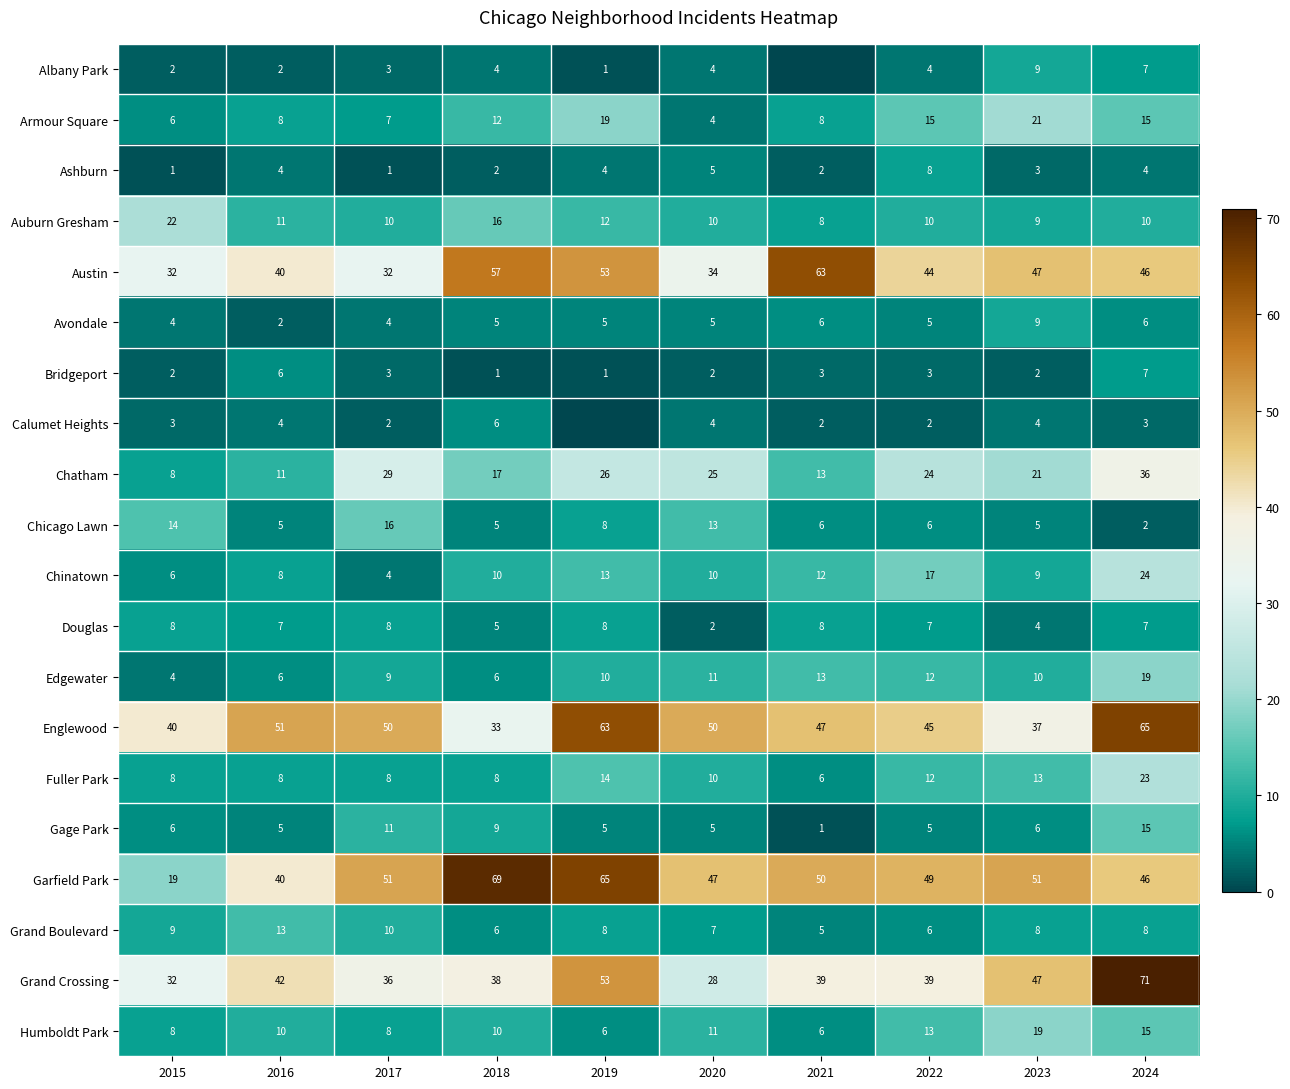

At how many categories does at least one series exceed 9?

10